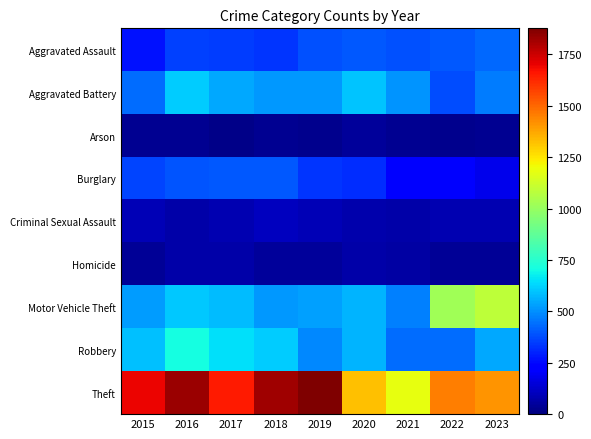

At 2023, list the series in order from smallest to largest.

Arson, Homicide, Criminal Sexual Assault, Burglary, Aggravated Assault, Aggravated Battery, Robbery, Motor Vehicle Theft, Theft